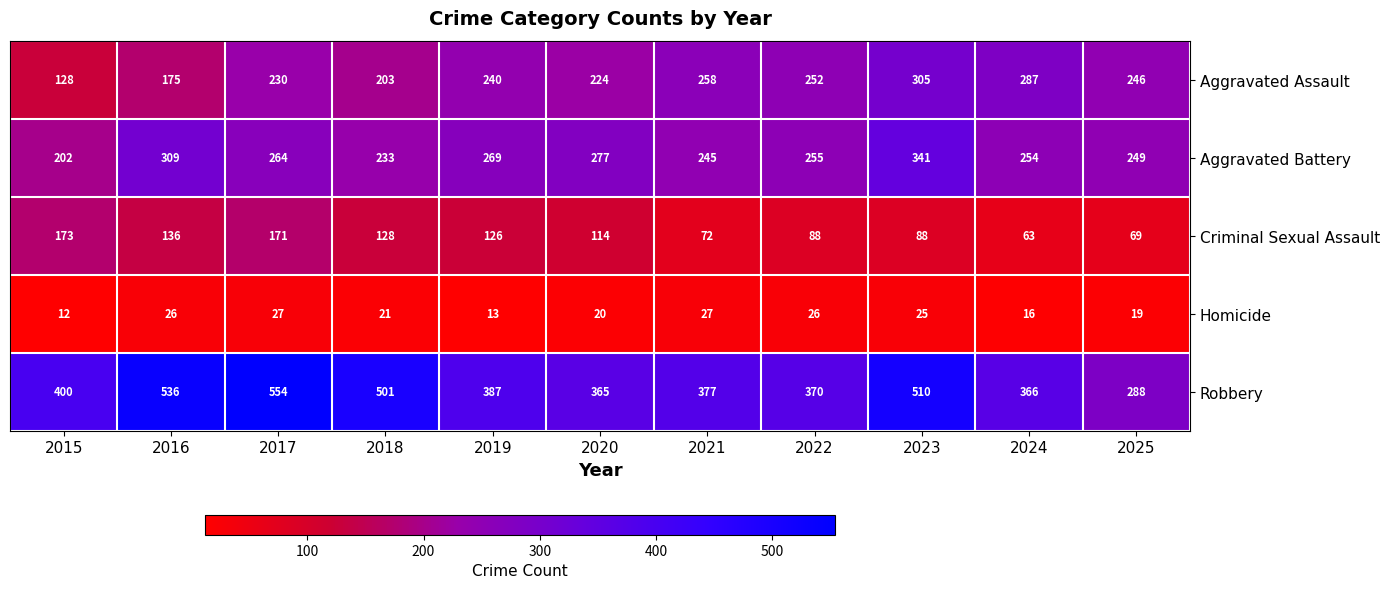

What is the difference between the maximum and minimum values in the Criminal Sexual Assault series?

110